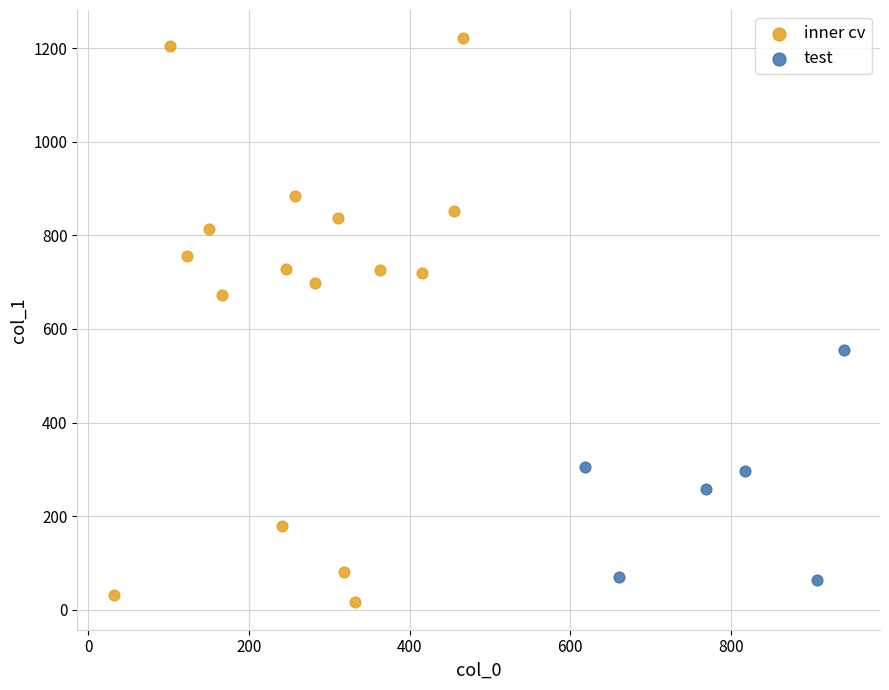

Which series contains the highest Y value?

inner cv